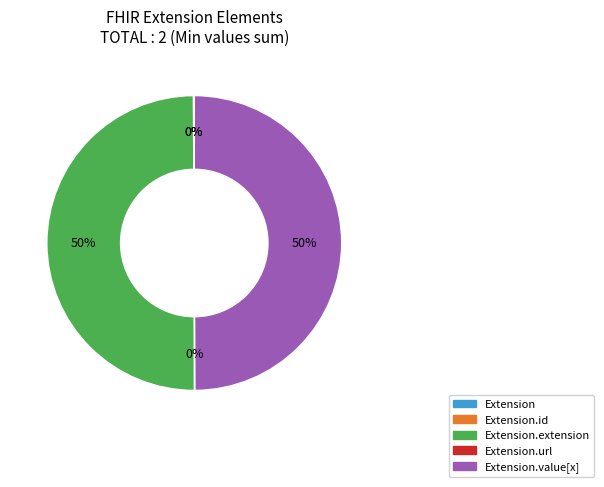

To the nearest percent, what is the average slice percentage?

20%